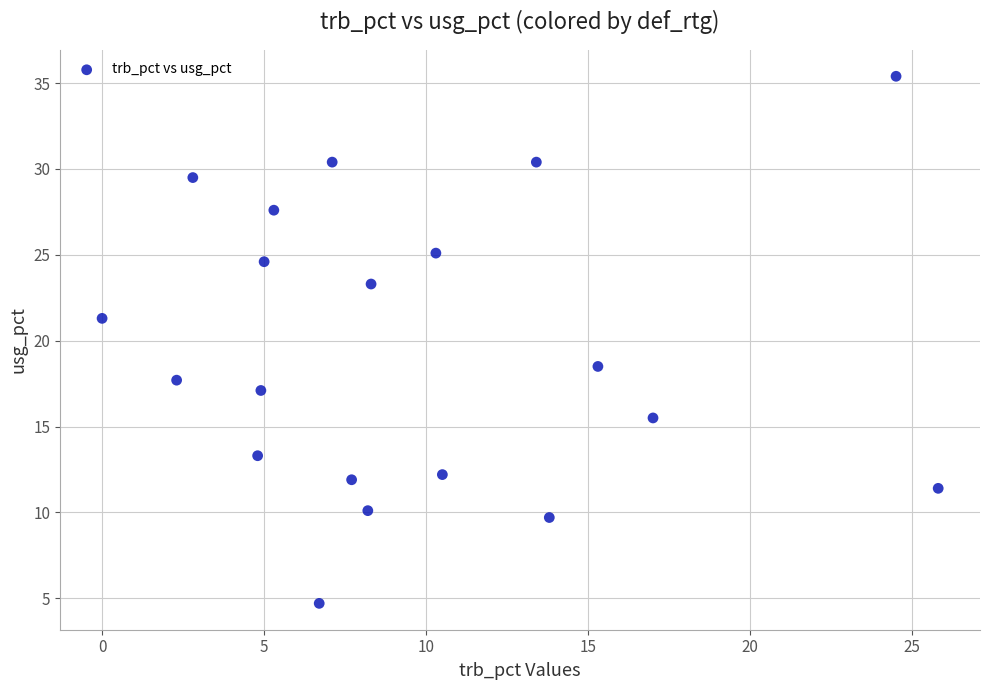

What is the range of X values (max minus min)?

25.8